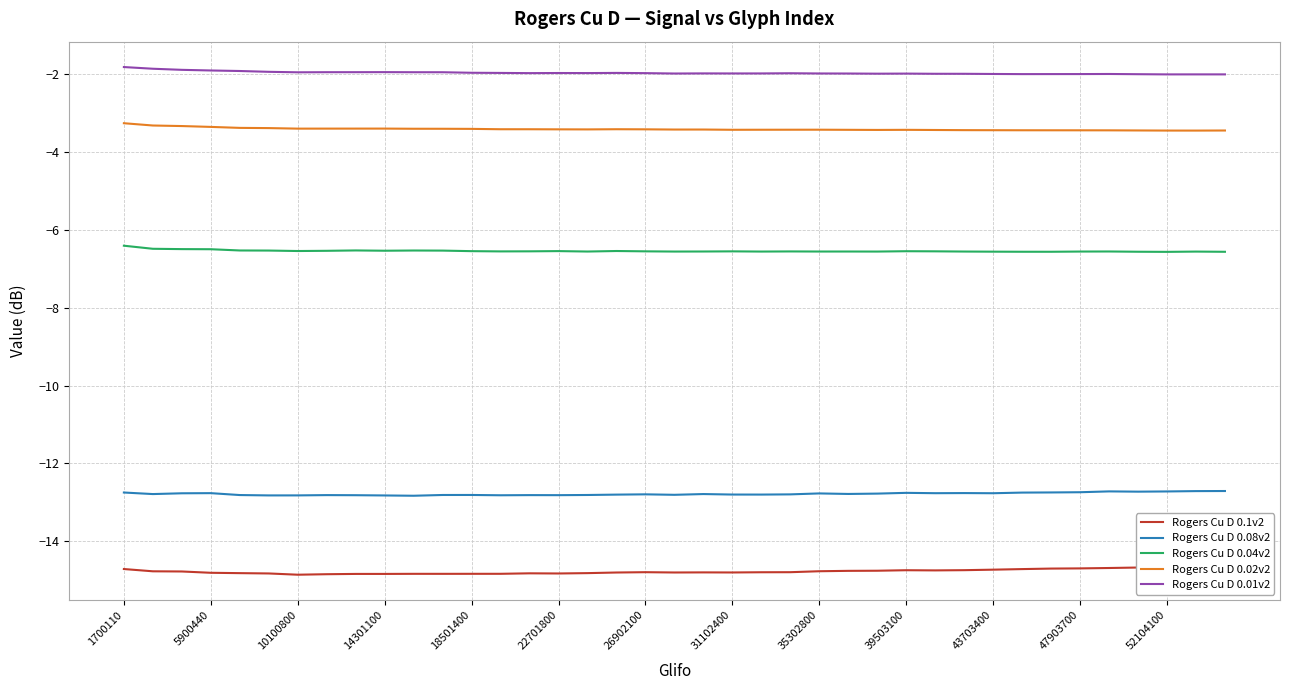

In Rogers Cu D 0.04v2, how many points are lower than both neighbors (excluding endpoints)?

10